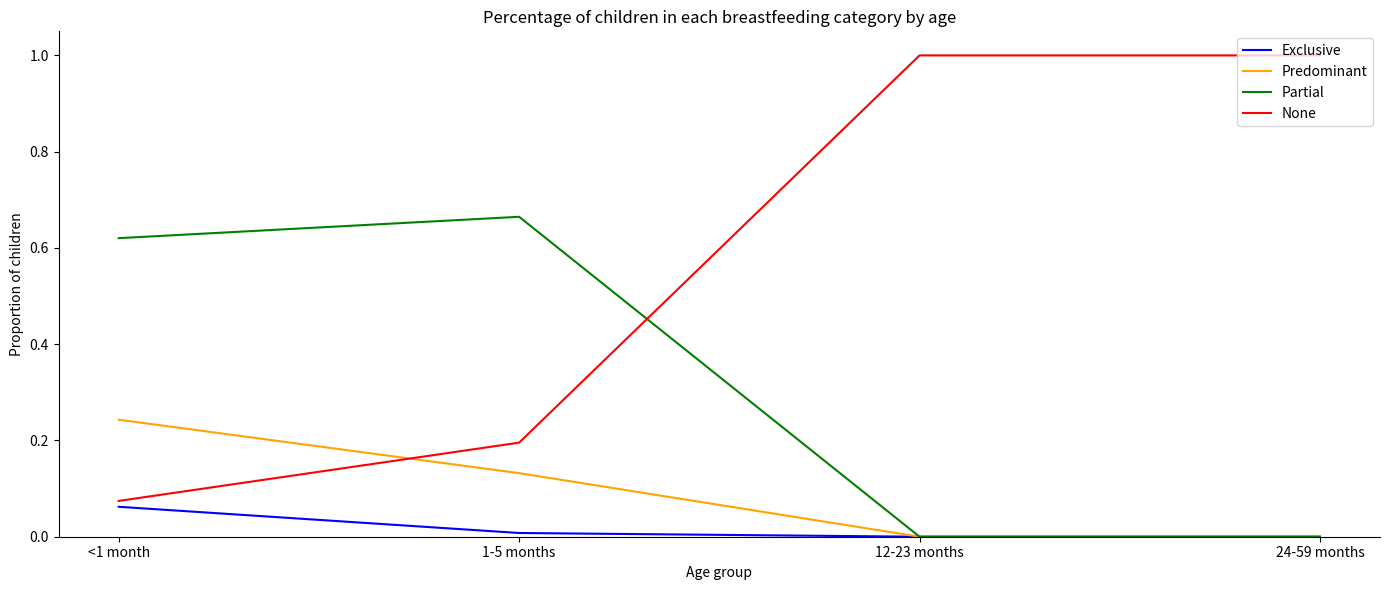

What is the total value across all series at 12-23 months?

1.0